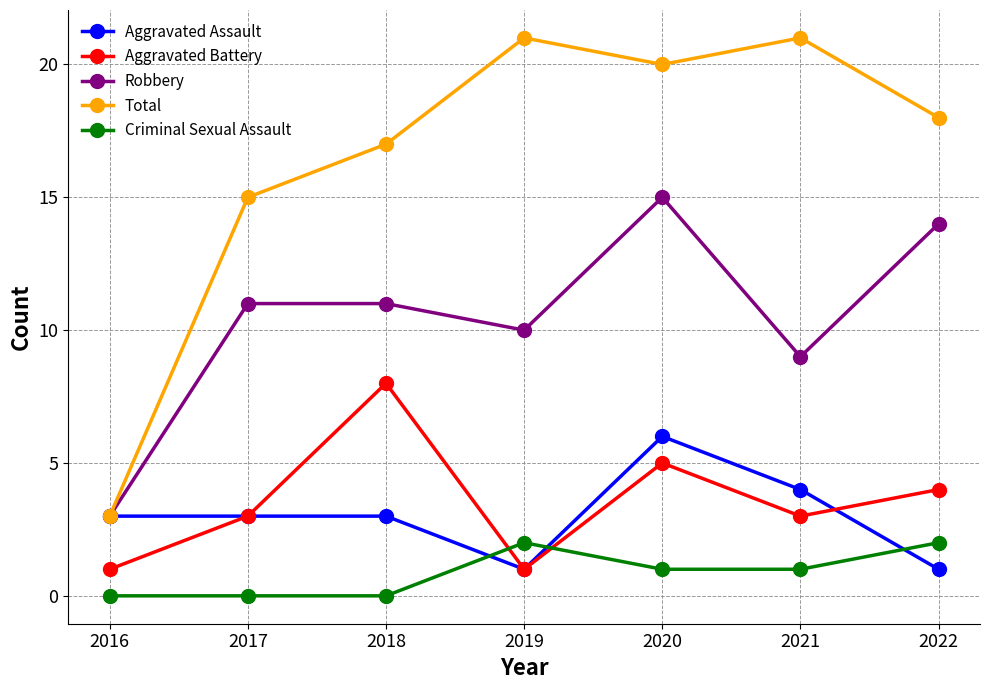

Reading right to left, extract all data points from this chart.

Aggravated Assault: 2022=1	2021=4	2020=6	2019=1	2018=3	2017=3	2016=3
Aggravated Battery: 2022=4	2021=3	2020=5	2019=1	2018=8	2017=3	2016=1
Robbery: 2022=14	2021=9	2020=15	2019=10	2018=11	2017=11	2016=3
Total: 2022=18	2021=21	2020=20	2019=21	2018=17	2017=15	2016=3
Criminal Sexual Assault: 2022=2	2021=1	2020=1	2019=2	2018=0	2017=0	2016=0